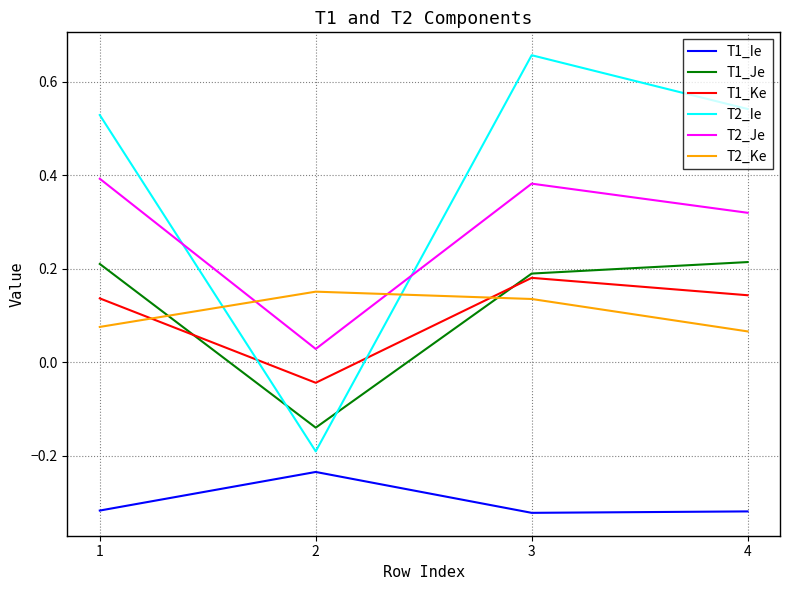

Where is the first local maximum for T2_Je?

3